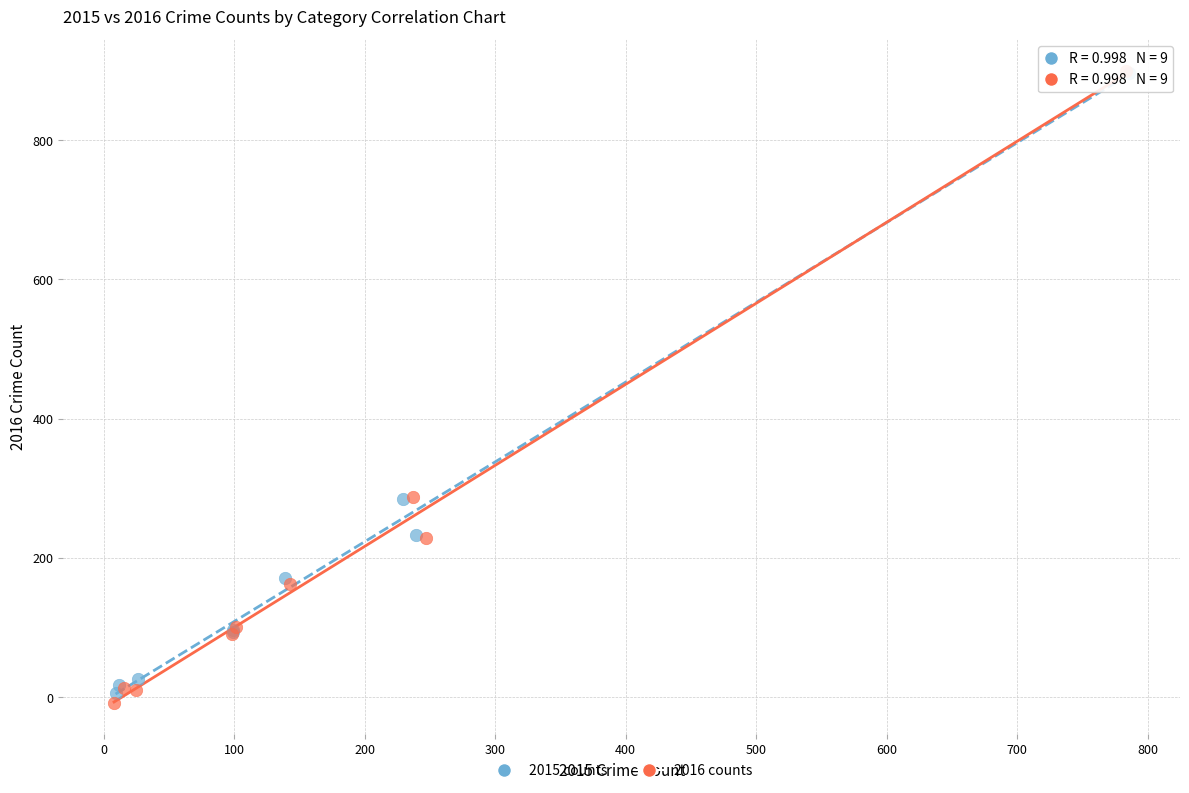

Which series has the largest Y range (max minus min)?

2016 counts